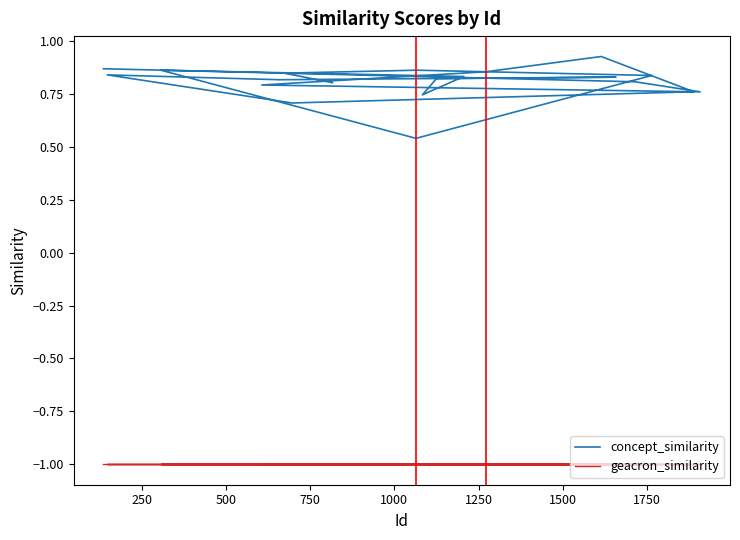

What is the label of the 18th point from the right?

500